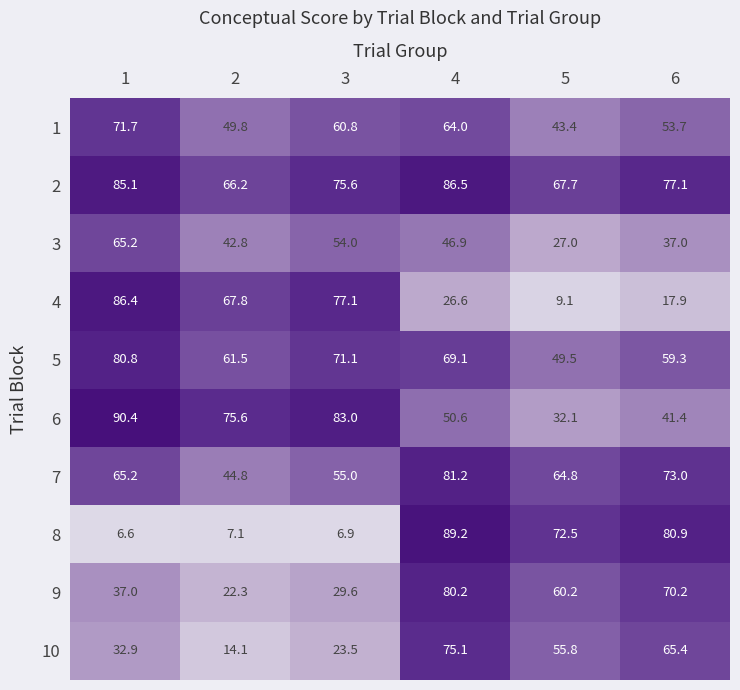

Rank the categories by 9 value from highest to lowest.

4, 6, 5, 1, 3, 2